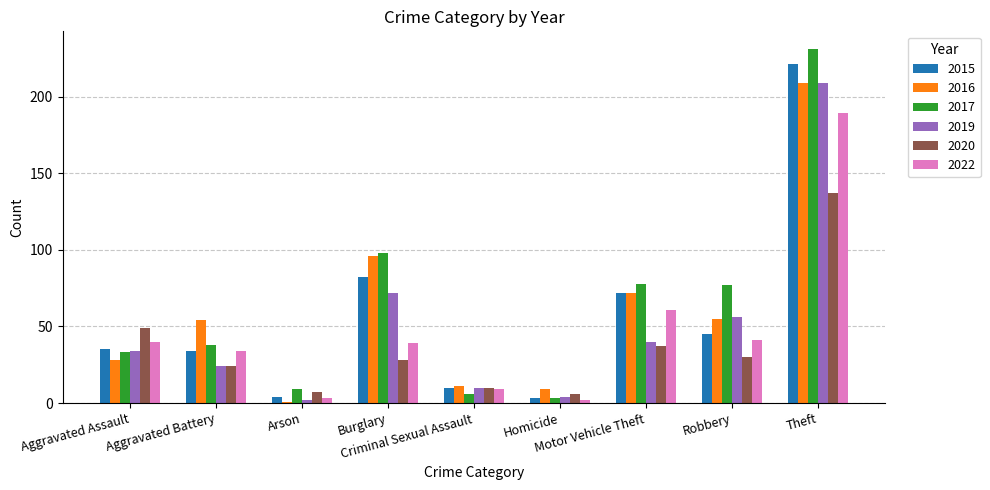

What is the greatest value displayed?

231